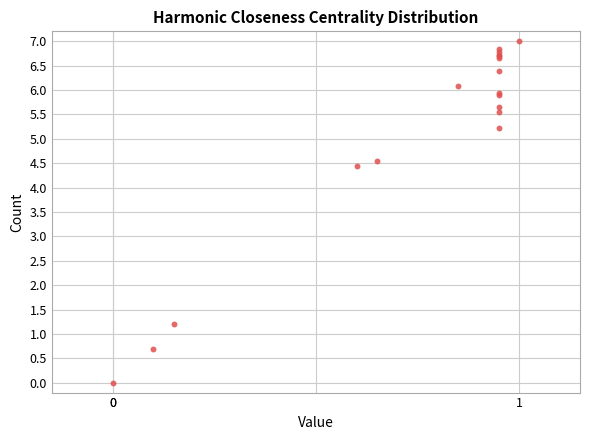

What Y value in the scatter plot is closest to 3?

4.4